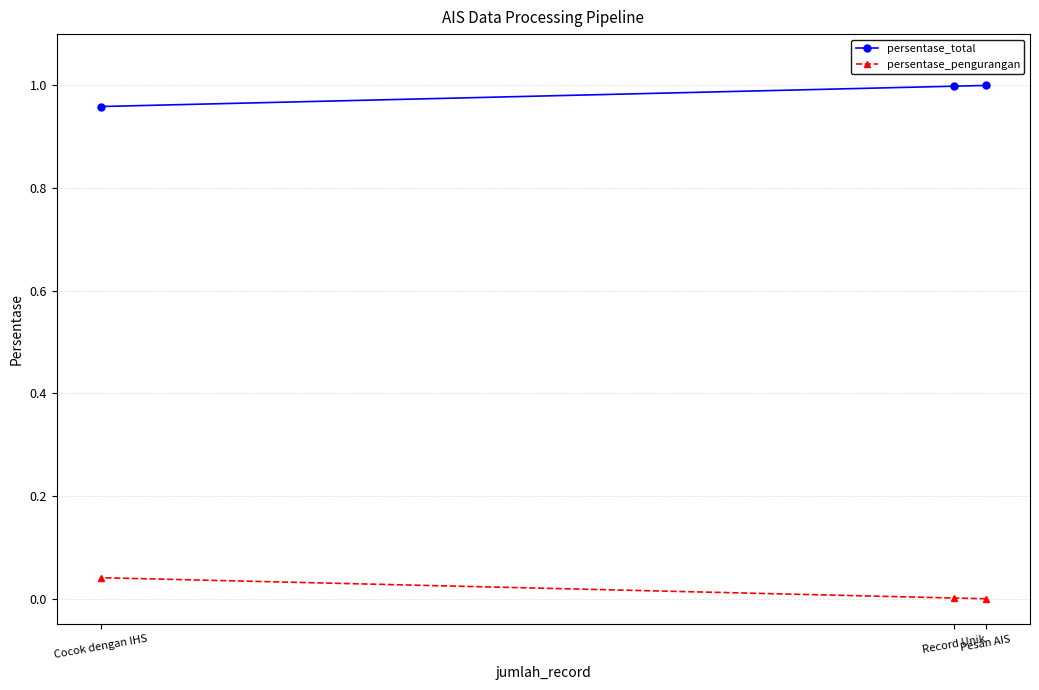

How many values in persentase_pengurangan are above zero?

2